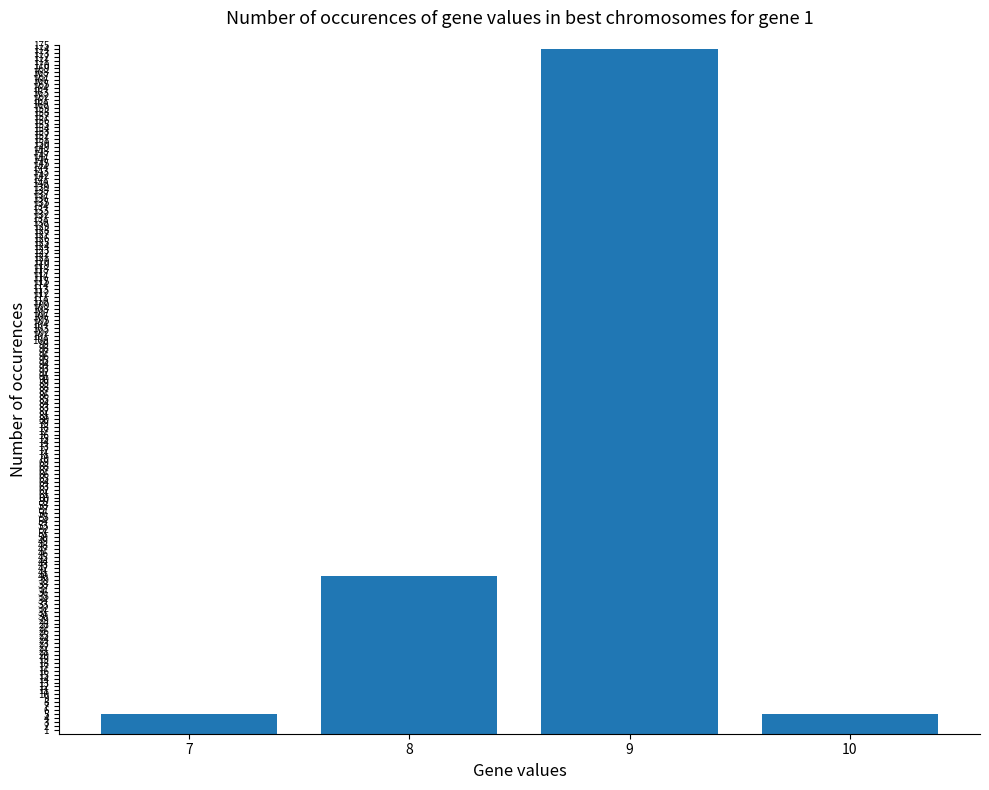

At which label is the value closest to 89?

8